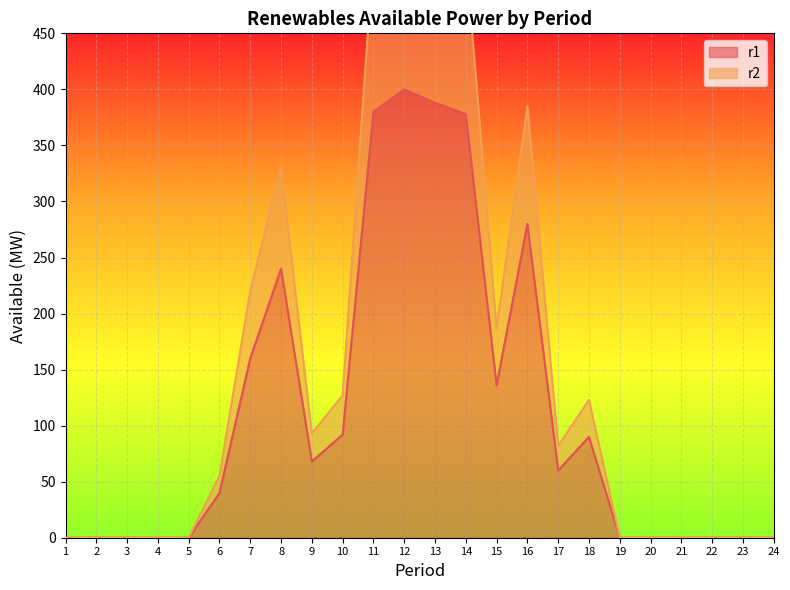

True or false: r1 and r2 cross at least once.

False